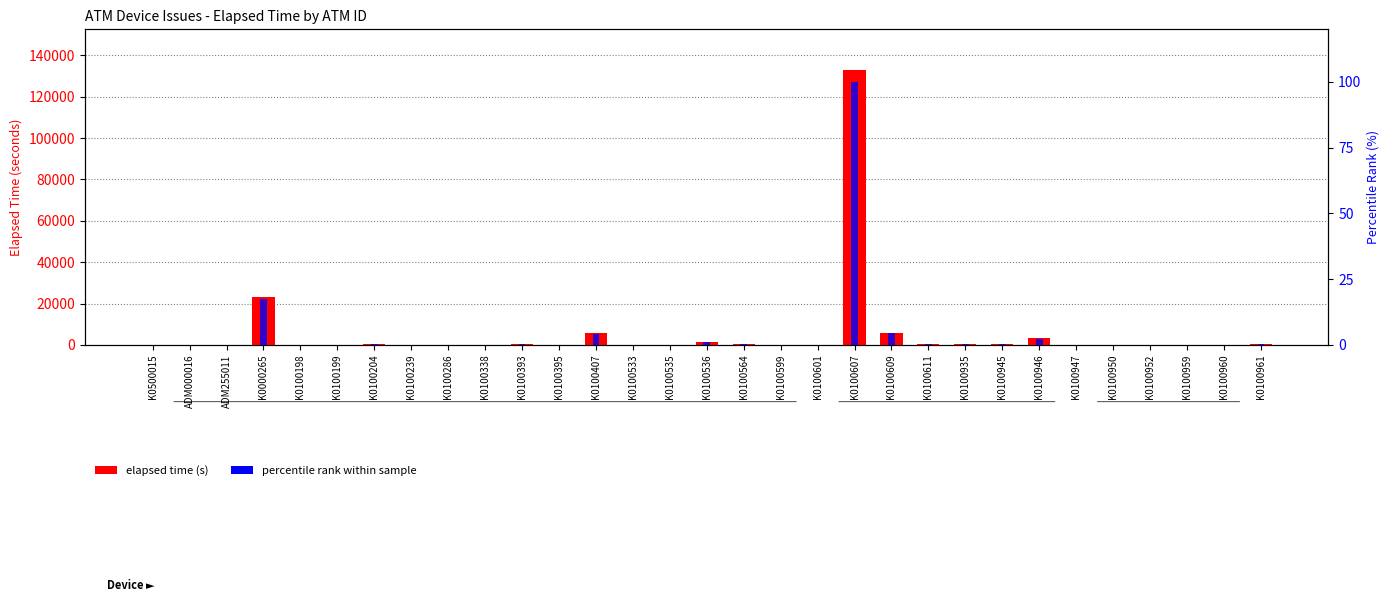

Is it true that percentile rank within sample equals 4.3 at K0100407?

True